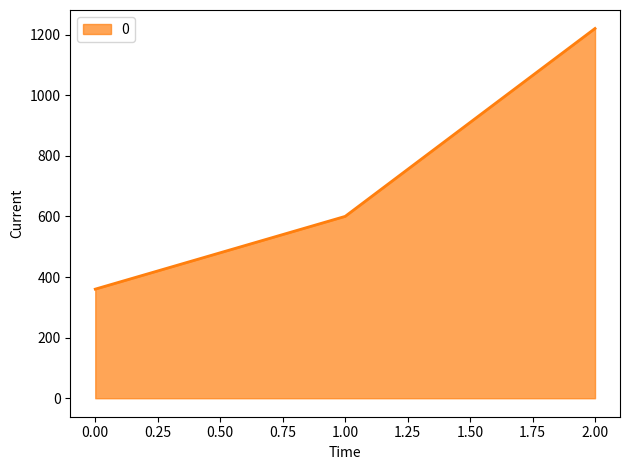

List the labels in order of value, largest first.

2.00, 1.00, 0.00